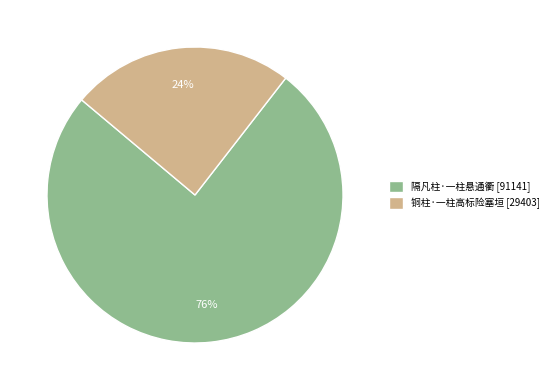

Do 铜柱·一柱高标险塞垣 and 隔凡柱·一柱悬通衢 together represent more than half of the pie?

Yes